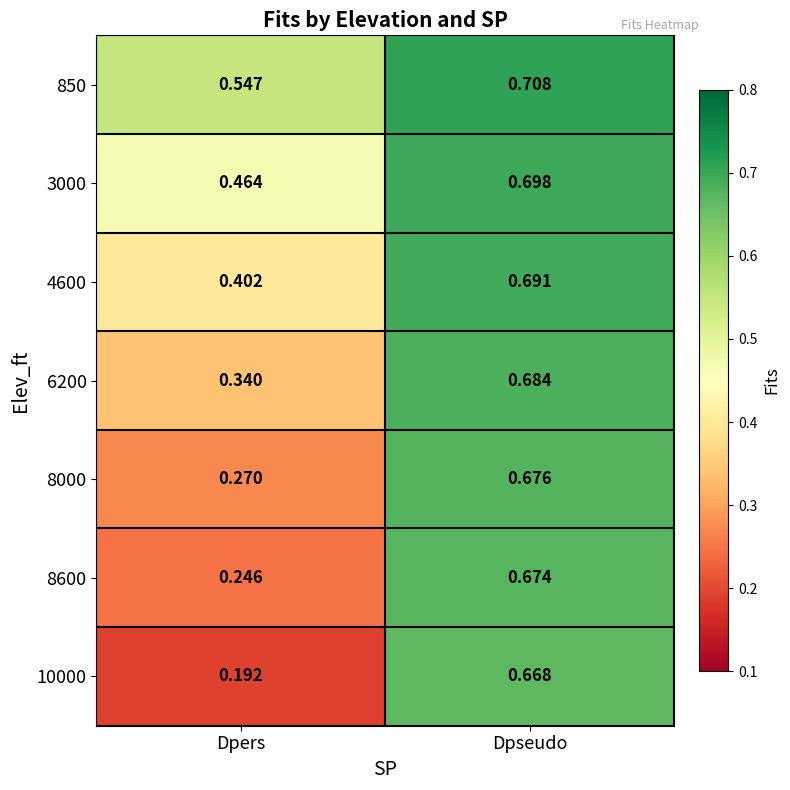

Is the value of 10000 at Dpseudo greater than the value of 850 at Dpseudo?

No